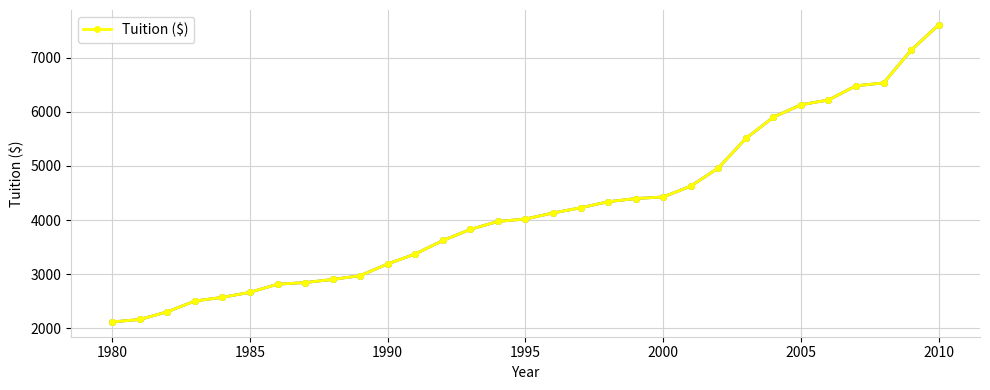

What is the smallest value displayed?

2119